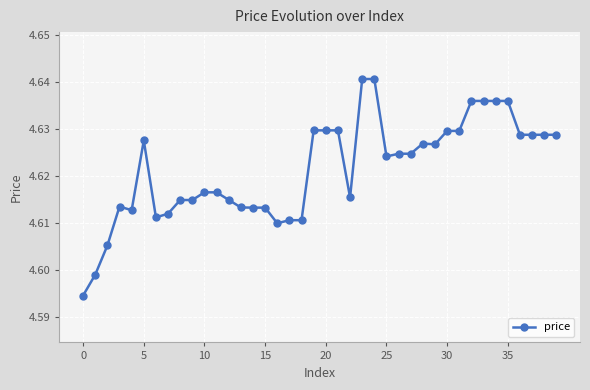

True or false: the data has more than 0 interior local peaks.

True